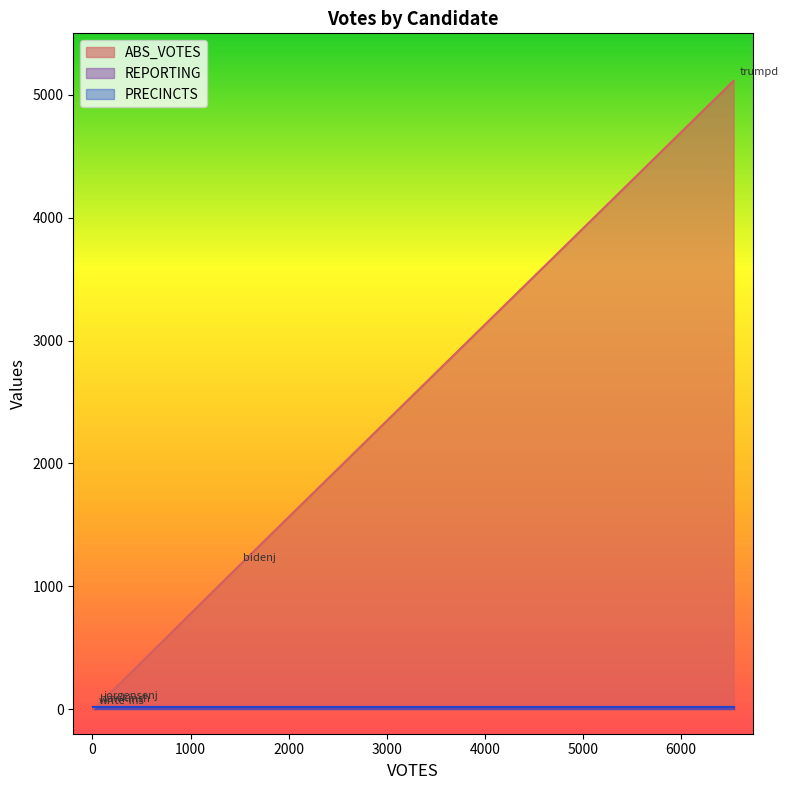

At which category is the sum across all series the highest?

trumpd